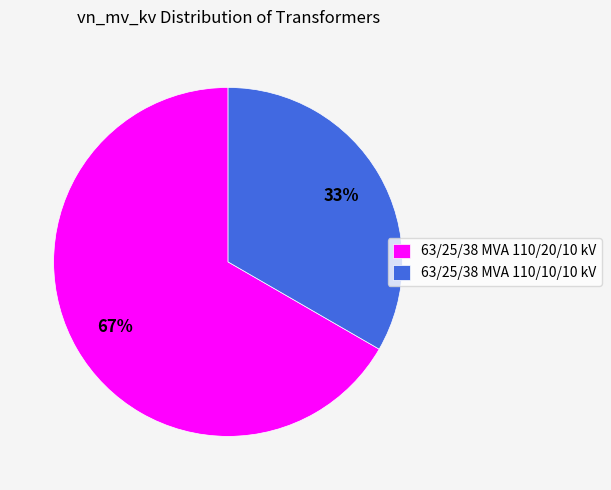

To the nearest percent, what is the combined percentage of 63/25/38 MVA 110/10/10 kV and 63/25/38 MVA 110/20/10 kV?

100%